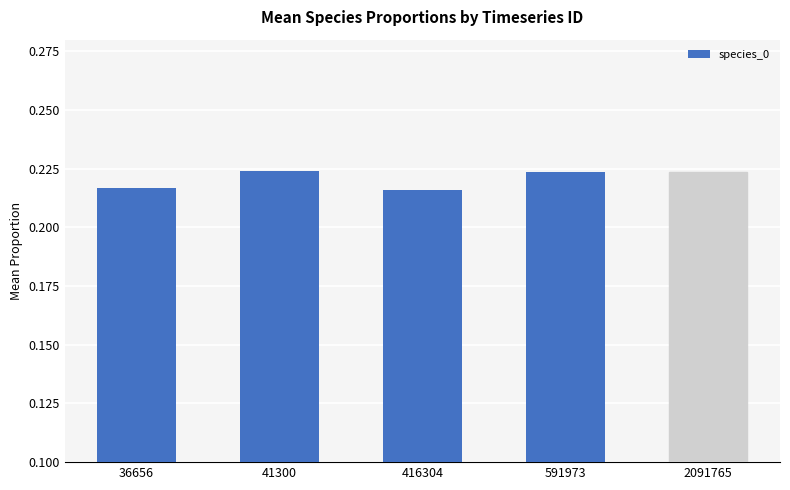

The chart shows a value of 0.4 at 591973. True or false?

False